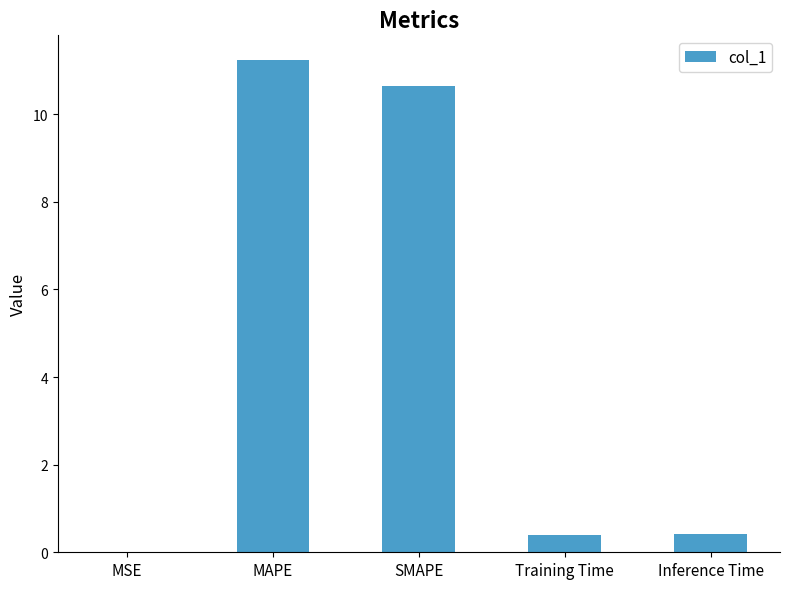

Is it true that the value at MSE is 0.0?

True